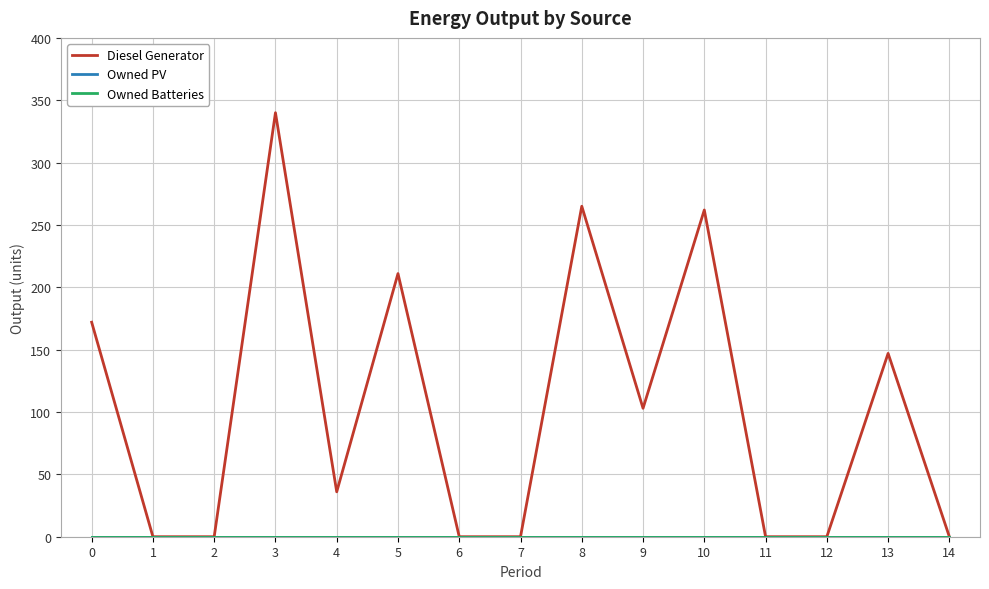

True or false: Owned PV and Owned Batteries cross at least once.

False